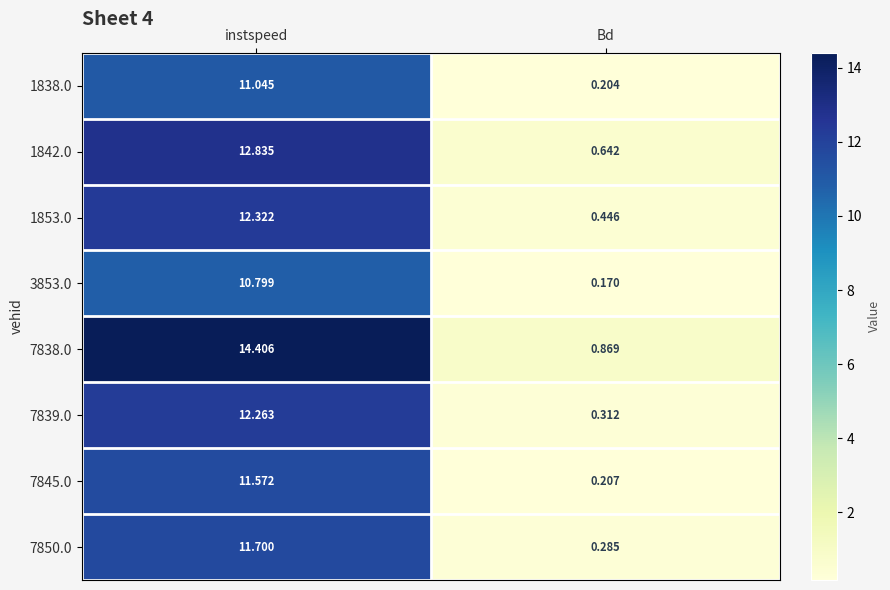

Which label corresponds to the largest value in the chart?

instspeed